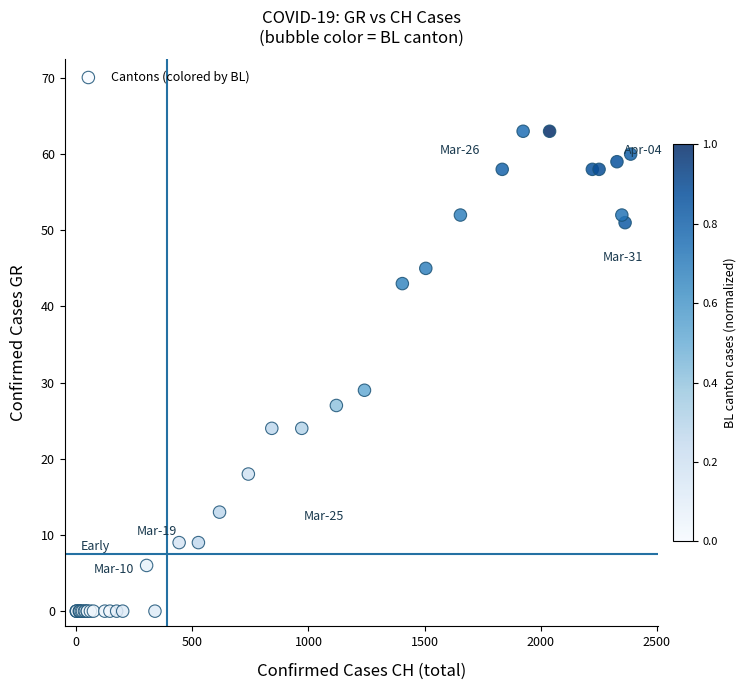

What Y value in the scatter plot is closest to 31?

29